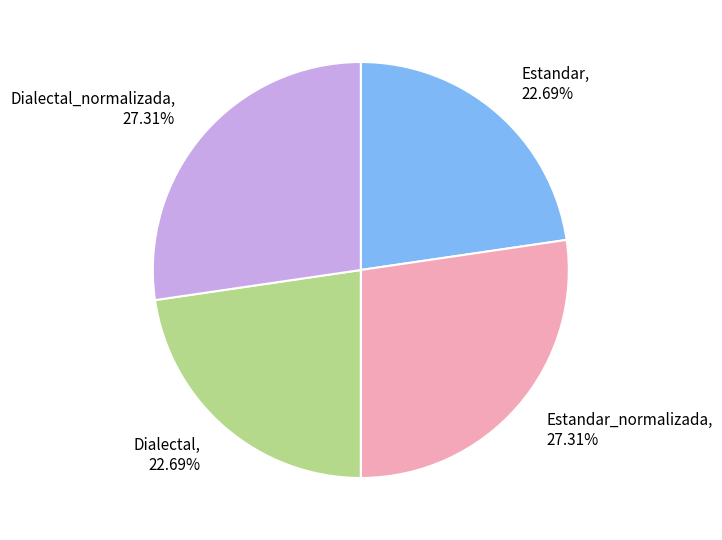

Is there a majority slice in this chart?

No